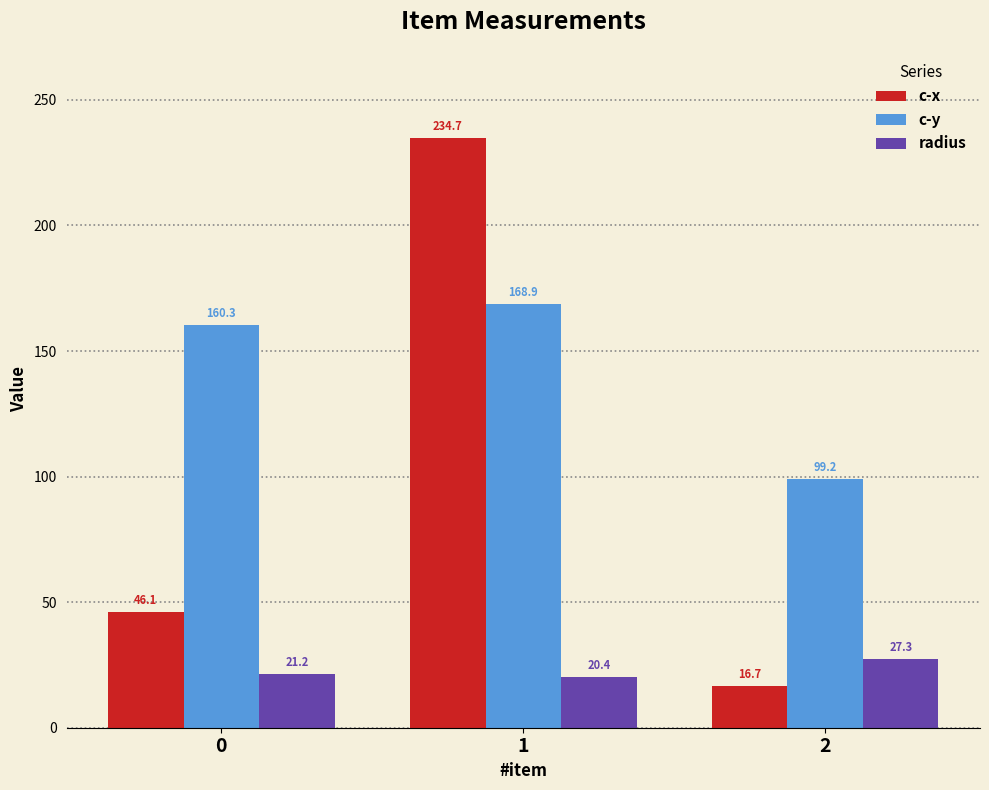

What is the average value of the radius series?

23.0